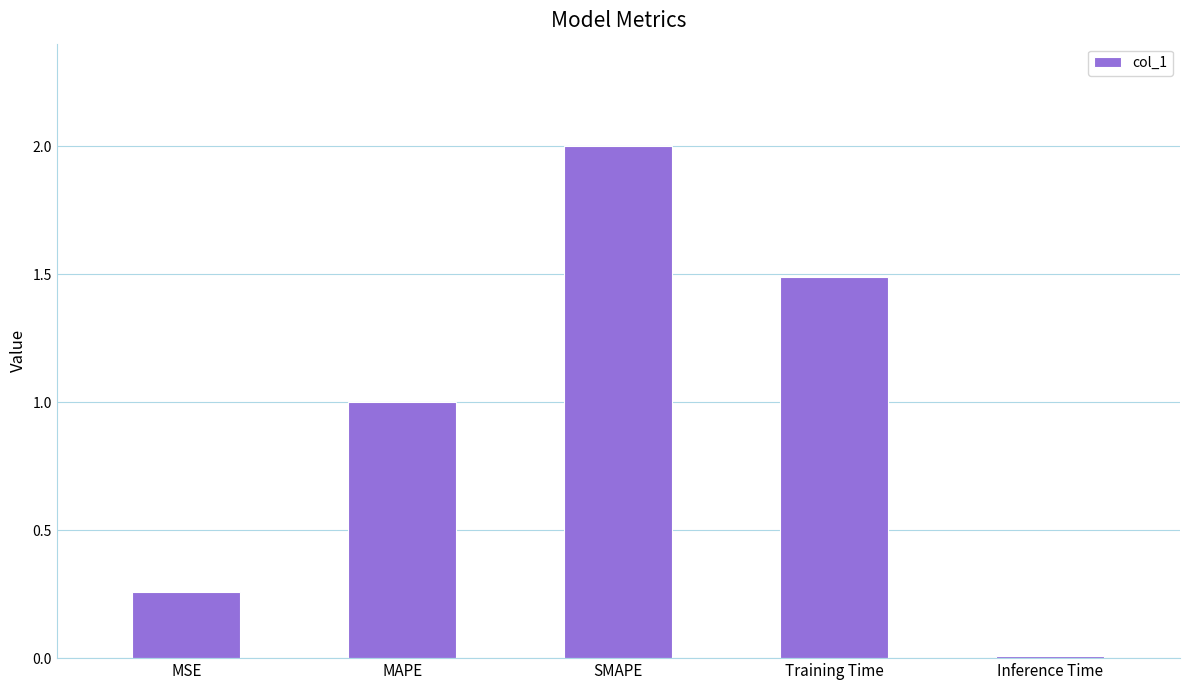

List the labels in order of value, smallest first.

Inference Time, MSE, MAPE, Training Time, SMAPE